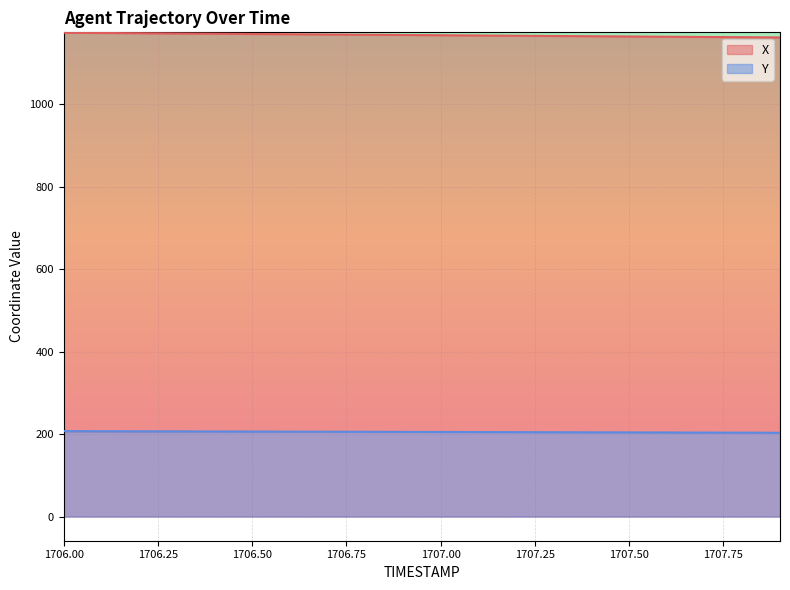

What are all the series names shown in the legend?

X, Y